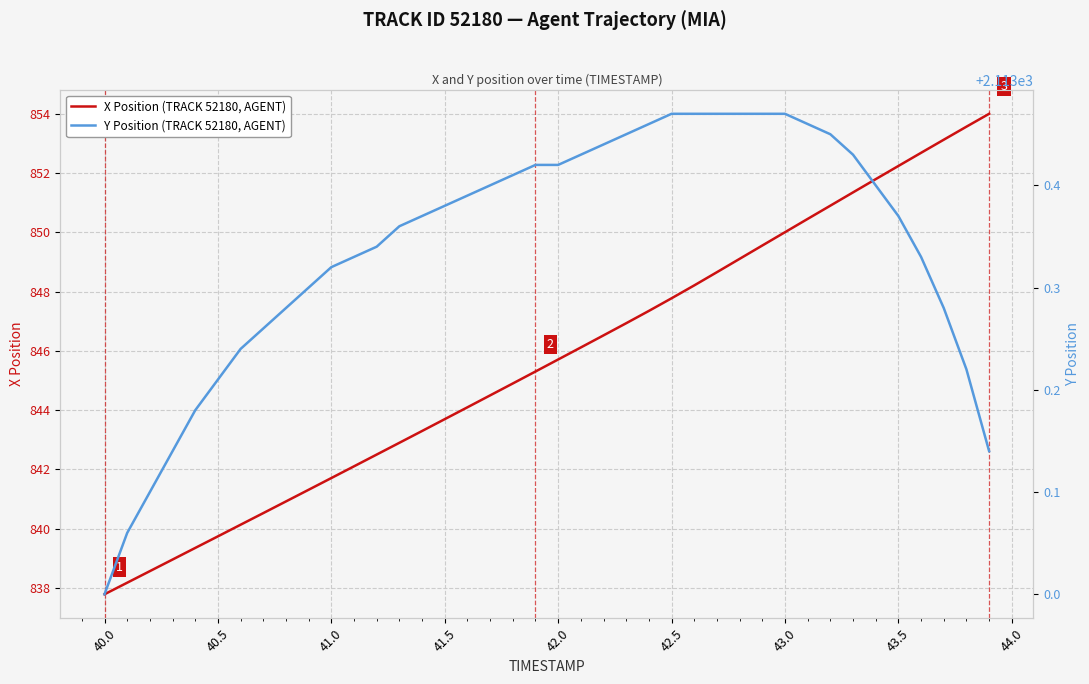

True or false: Y Position (TRACK 52180, AGENT) and X Position (TRACK 52180, AGENT) intersect in this chart.

False